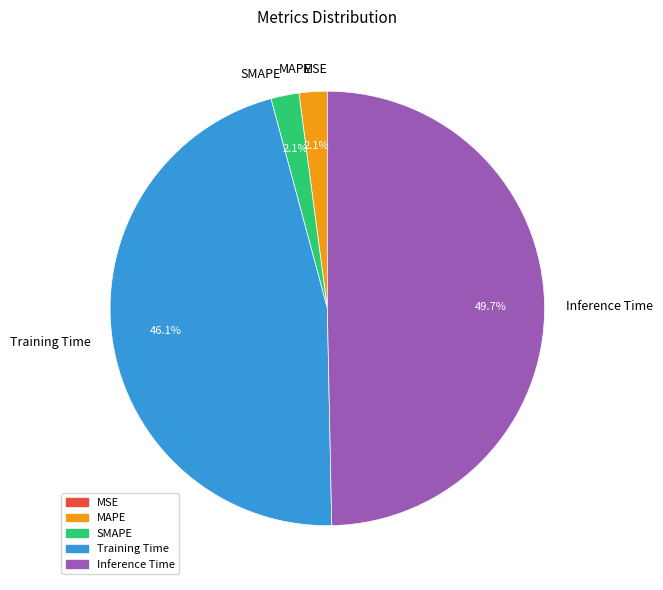

What is the largest slice in the pie chart?

Inference Time